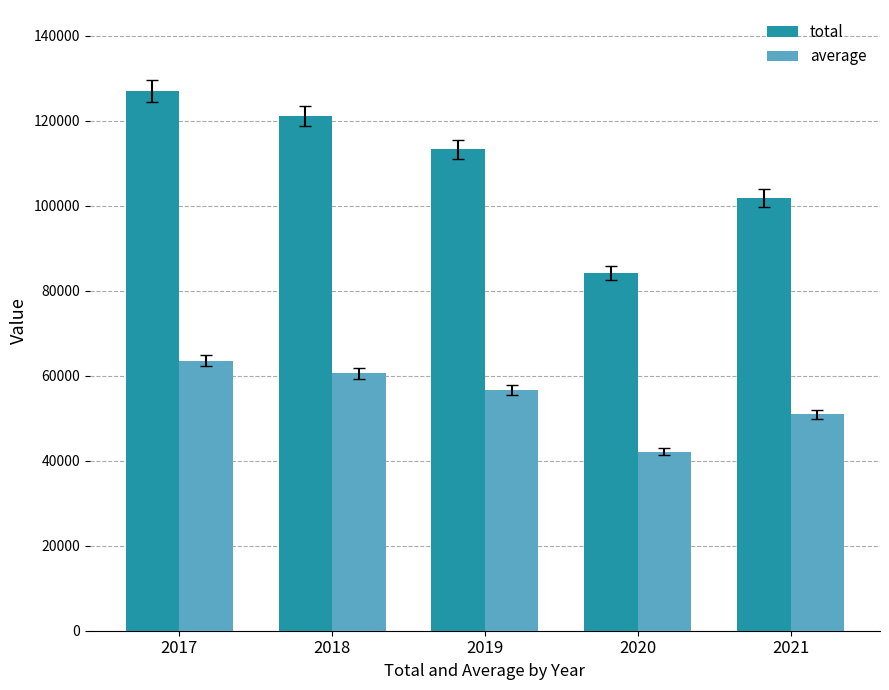

What is the greatest value displayed?

127045